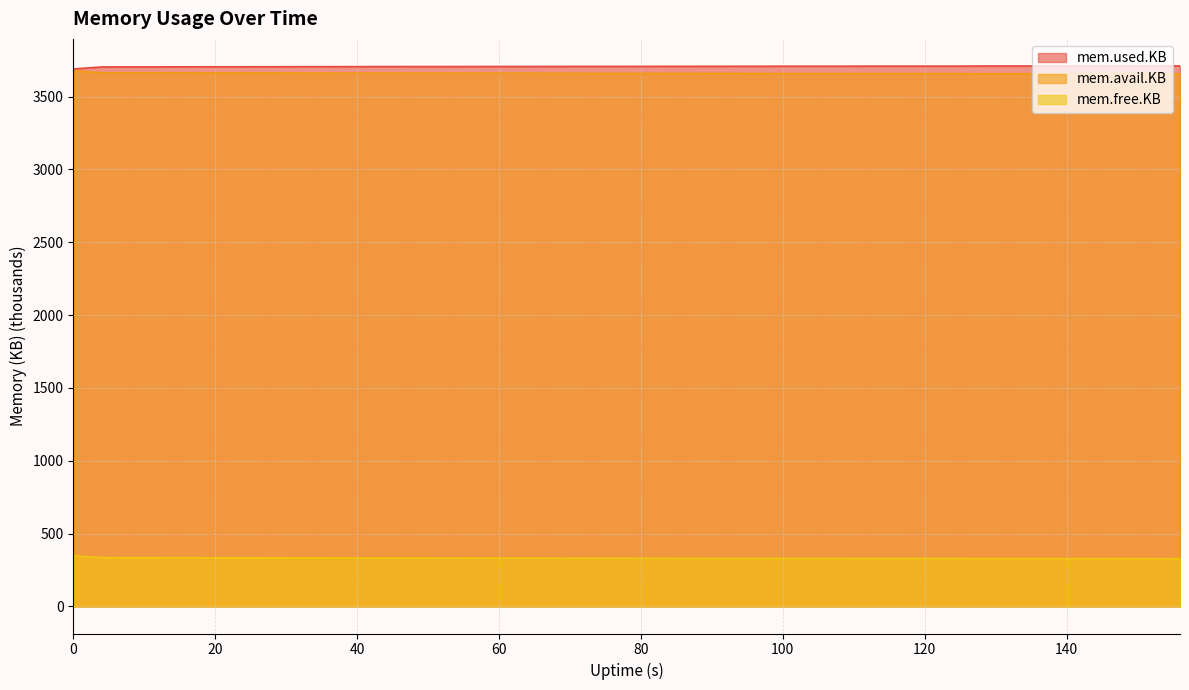

What is the difference between the maximum and second lowest values in the mem.used.KB series?

7.1